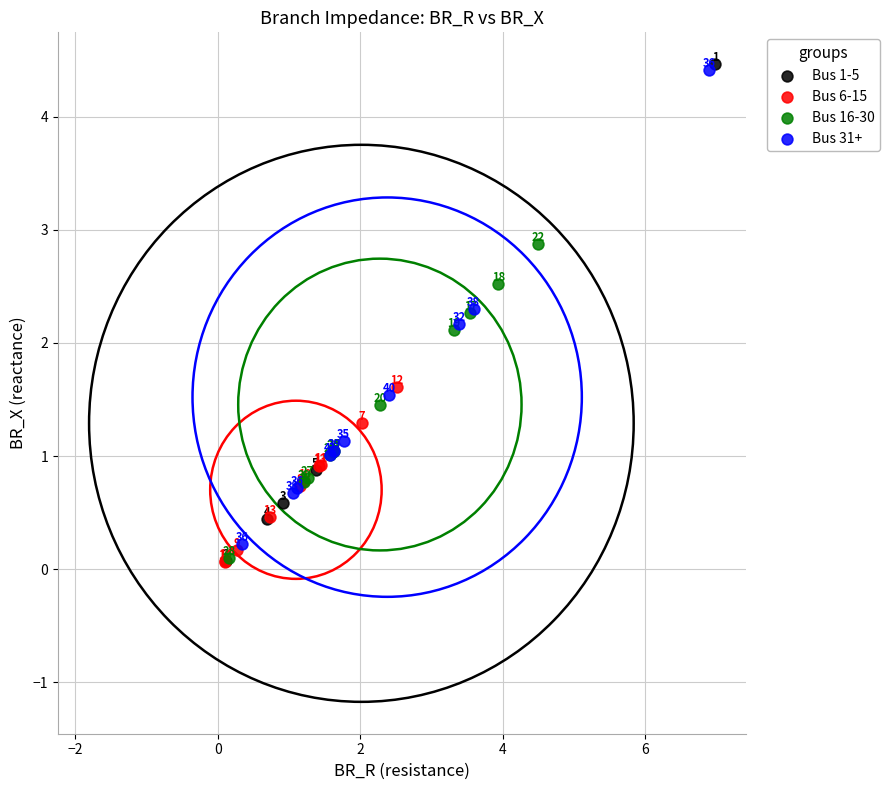

Which series has the widest spread of Y values?

Bus 1-5